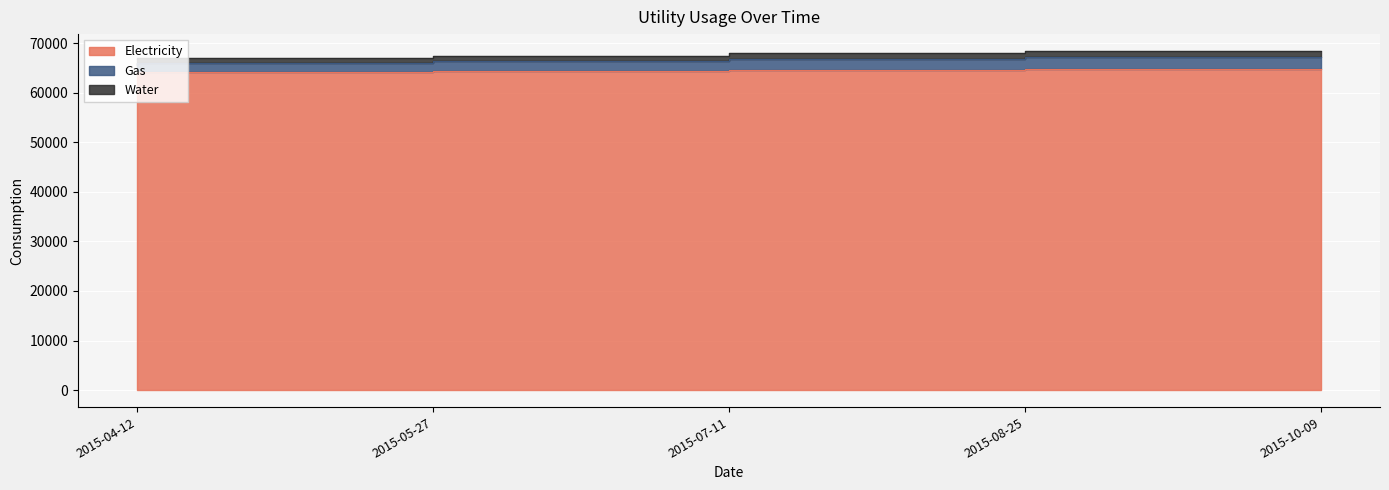

What is the maximum value shown in the chart?

68405